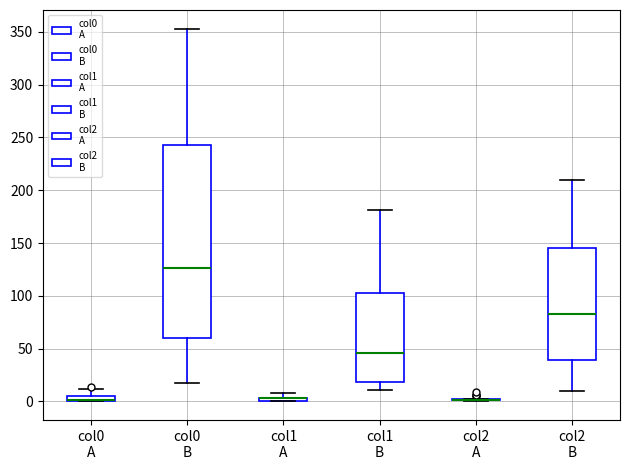

Comparing the boxes themselves (not the whiskers), which one is the tallest?

col0 B